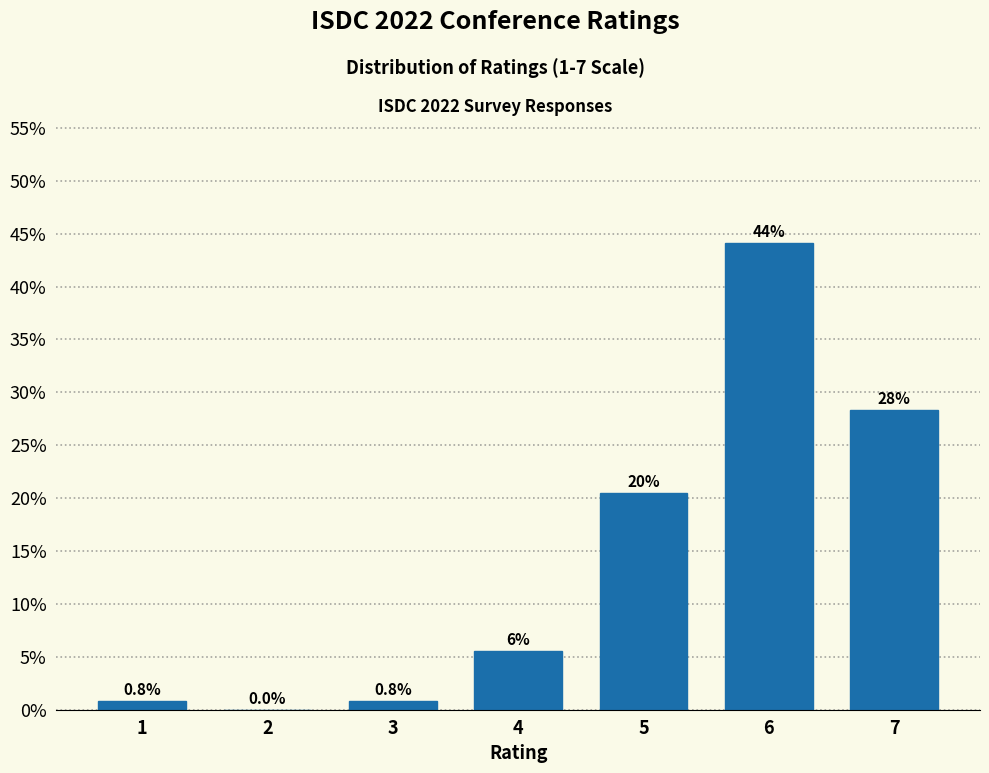

Reading left to right, extract all data points from this chart.

1=0.8	2=0.0	3=0.8	4=5.5	5=20.5	6=44.1	7=28.3